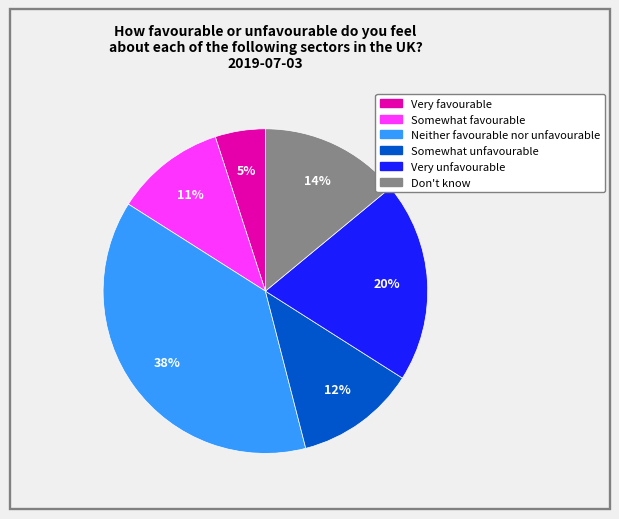

Is Very favourable the majority of the pie?

No